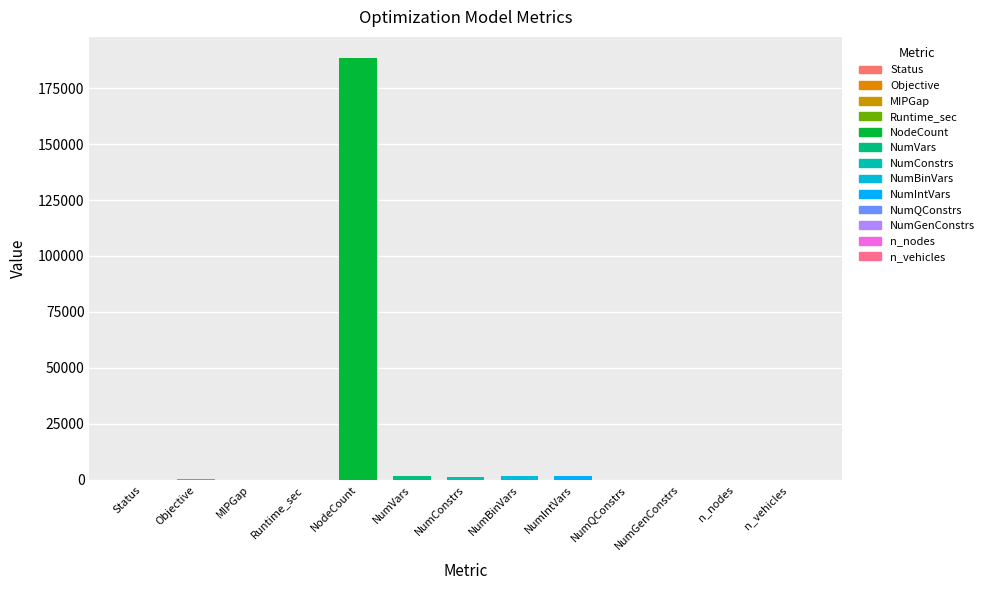

Which category has the highest value across all series?

NodeCount